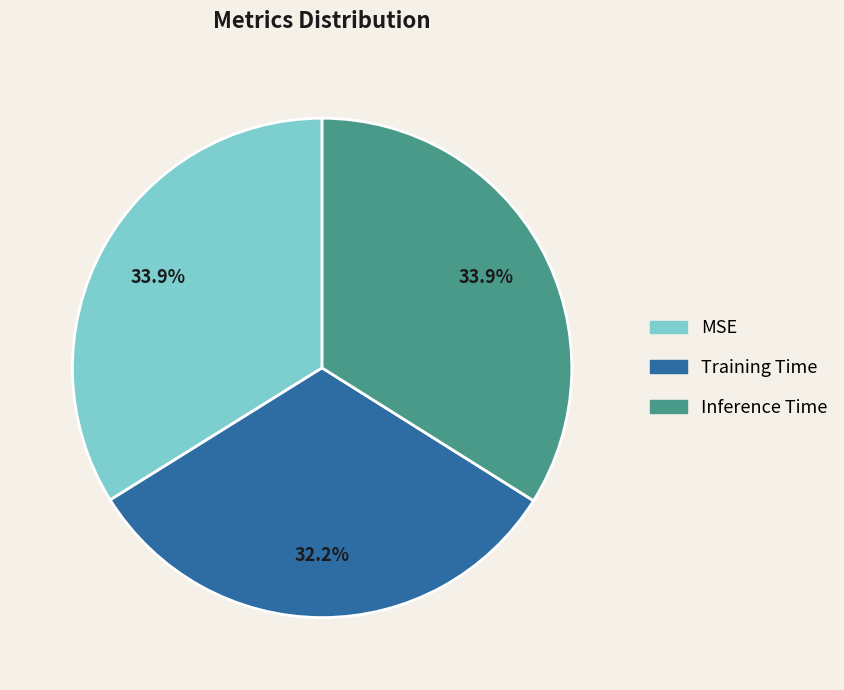

What is the smallest slice in the pie chart?

Training Time